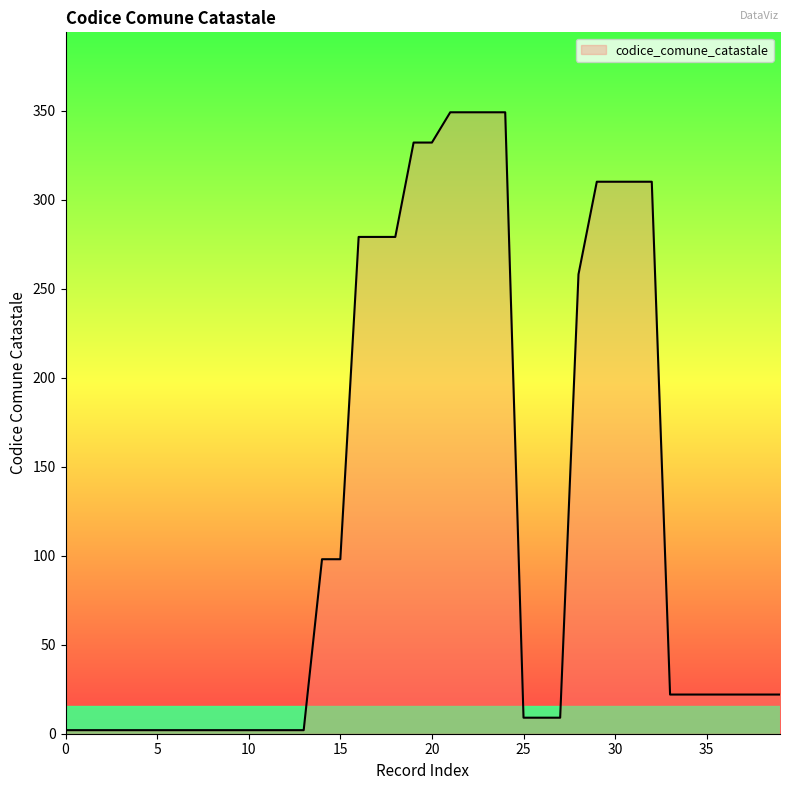

What is the sum of all values?

4800